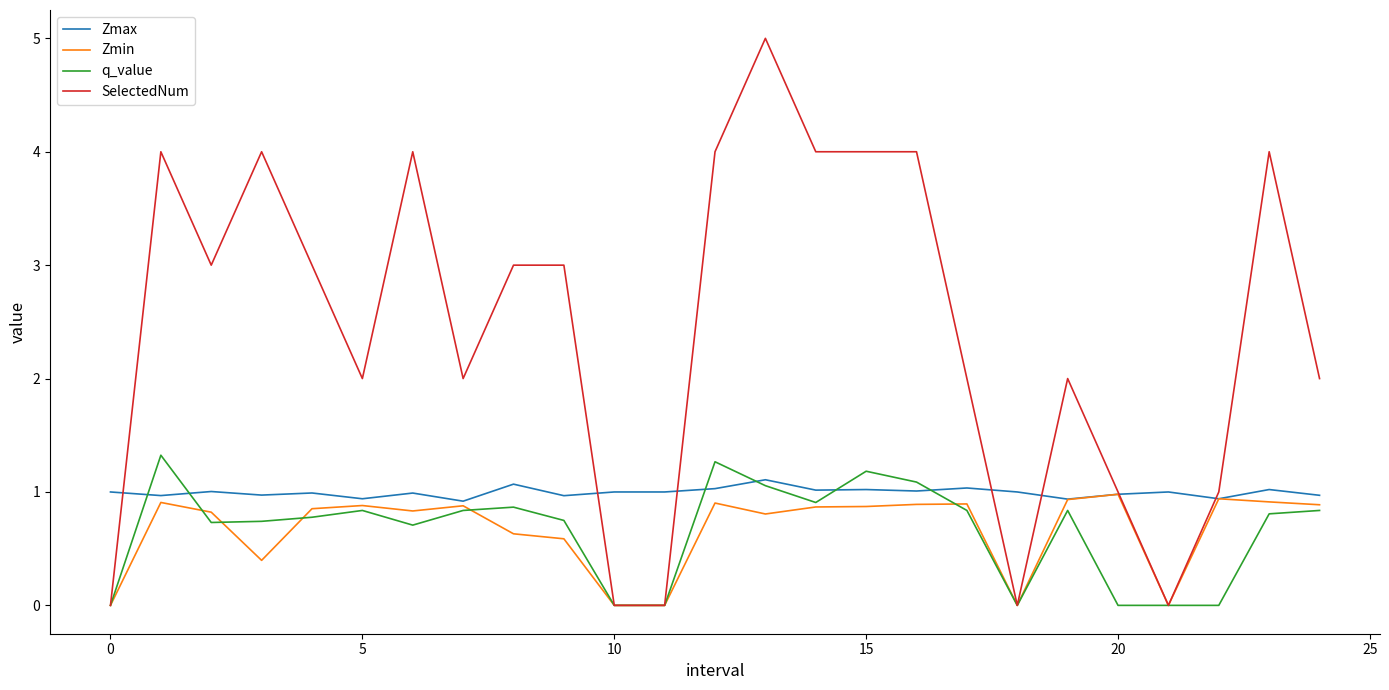

Which series has the largest total across all categories?

SelectedNum